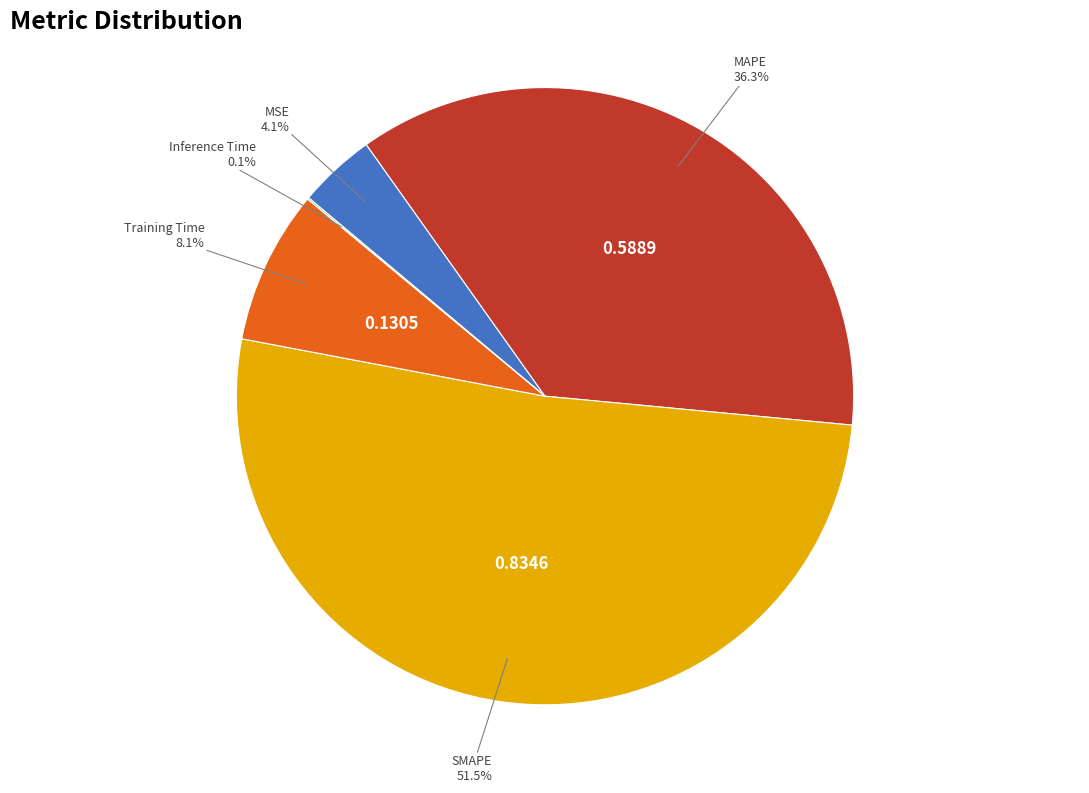

Which has a higher value, MAPE or MSE?

MAPE